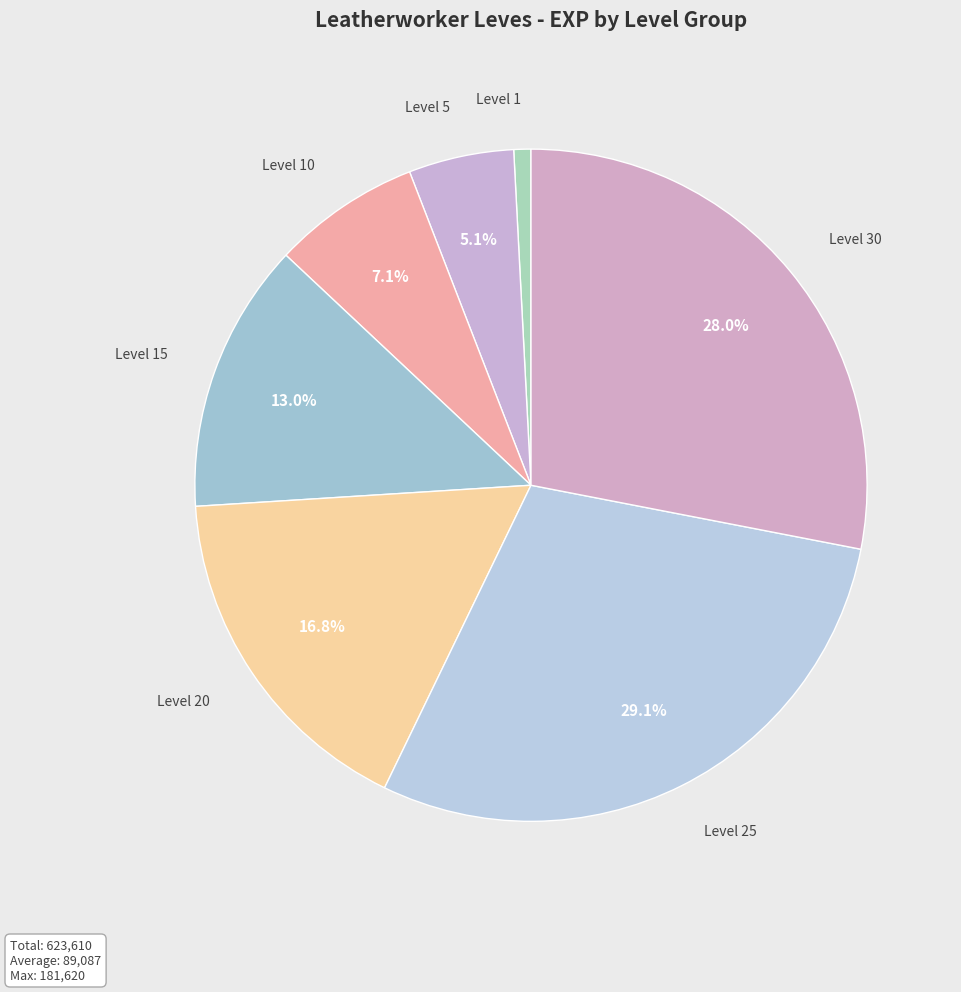

How many segments does this pie chart have?

7